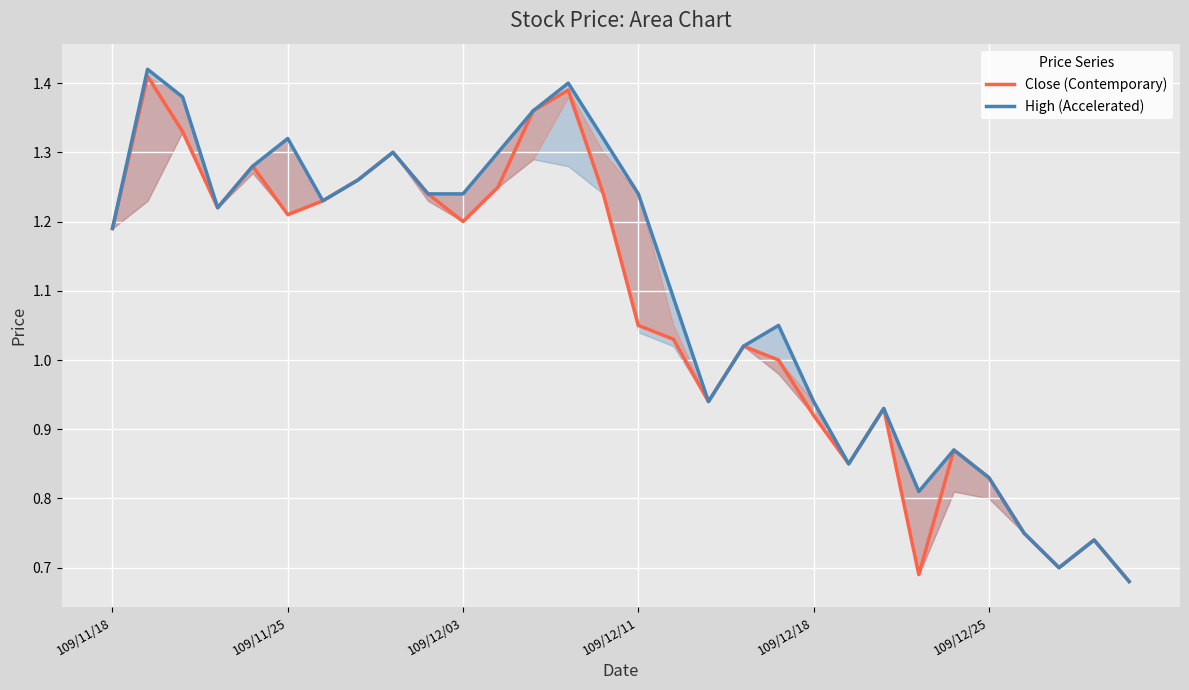

What is the sum of the High (Accelerated) values at 22 and 14?

2.2